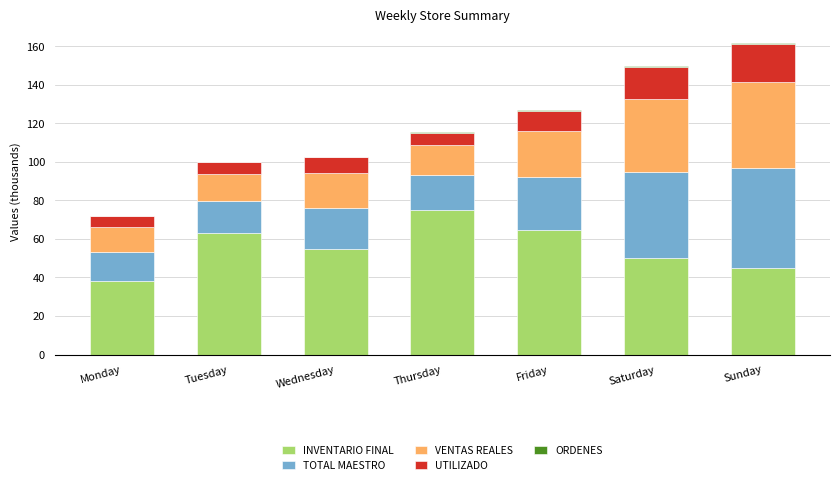

Are the bars grouped side by side (vs. stacked)?

No